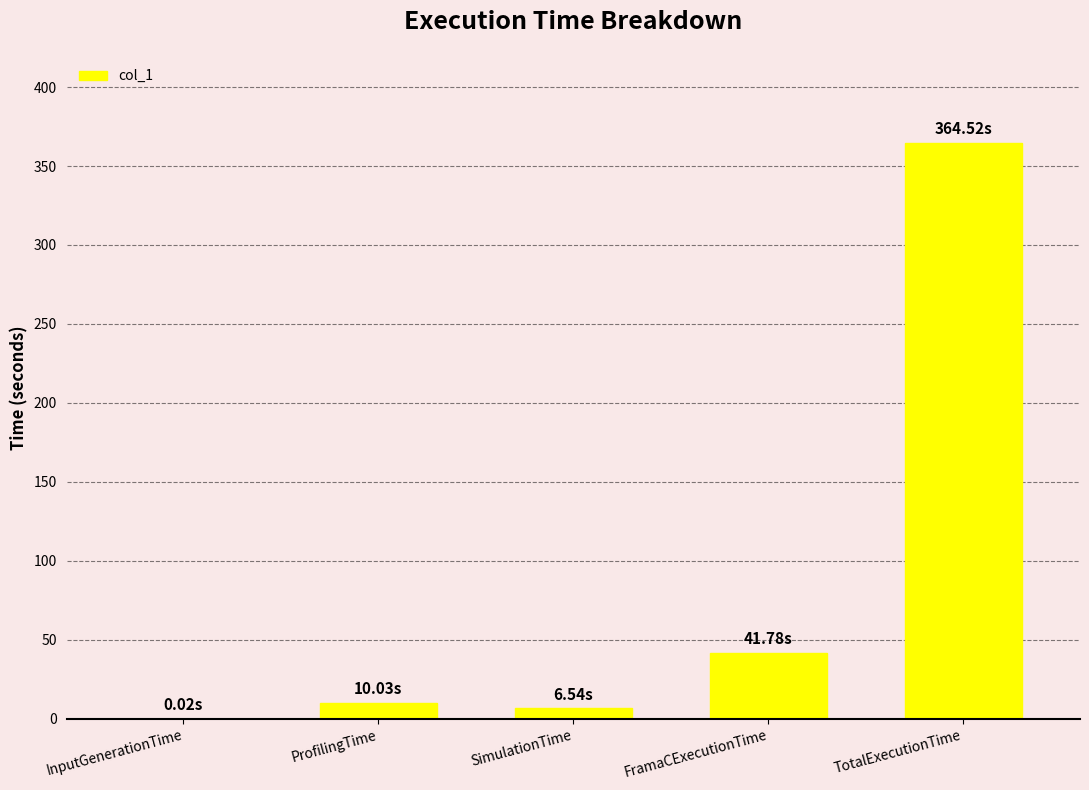

At which category does the chart reach its peak across all series?

TotalExecutionTime